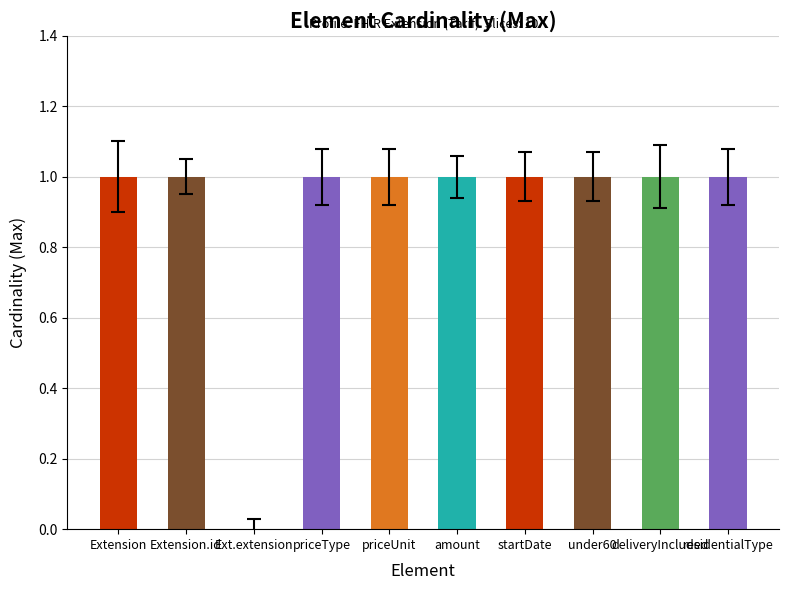

How many data points does each series have?

10